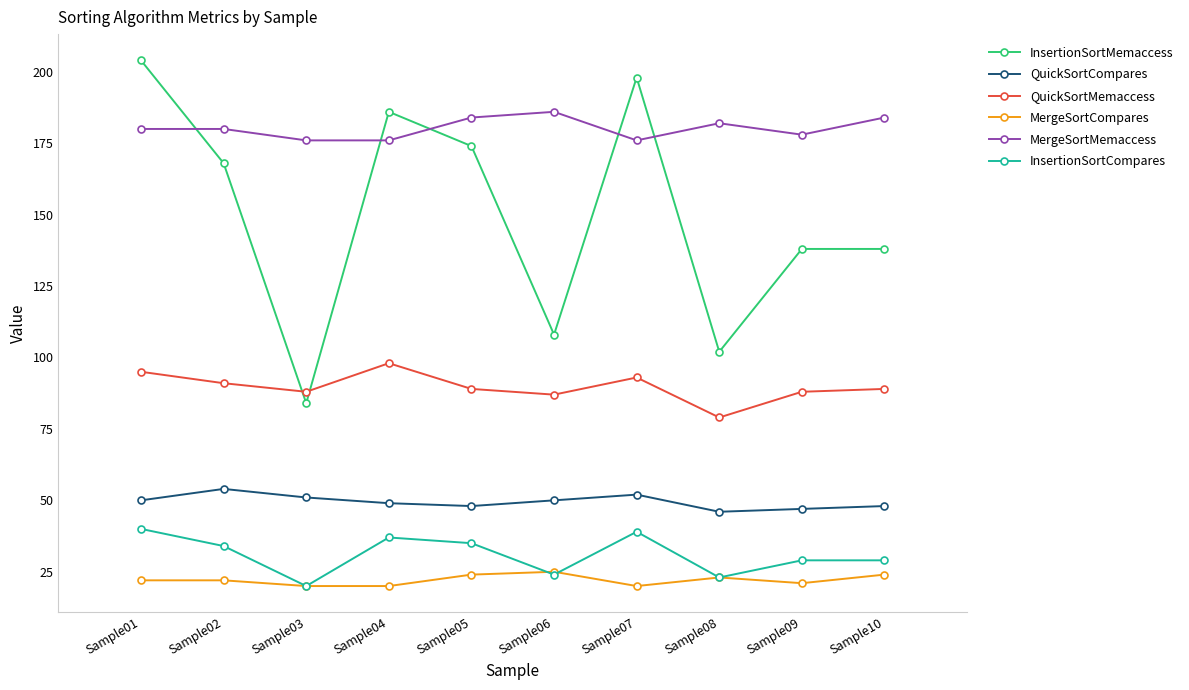

At how many categories does at least one series exceed 163?

10